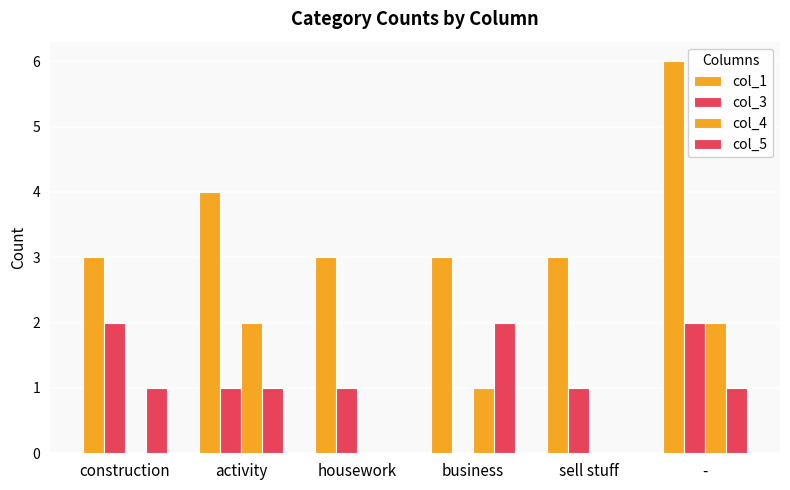

What is the maximum value shown in the chart?

6